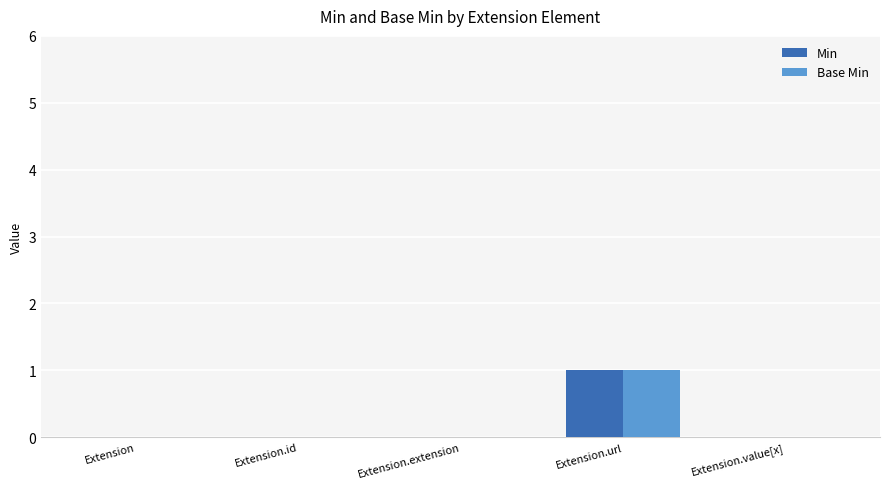

Which label corresponds to the largest value in the chart?

Extension.url